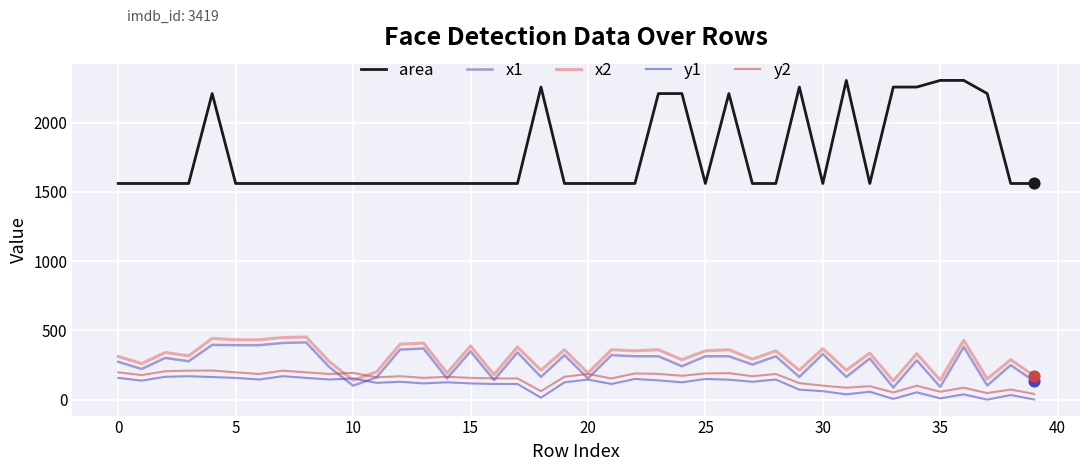

Which series has the widest spread of values?

area